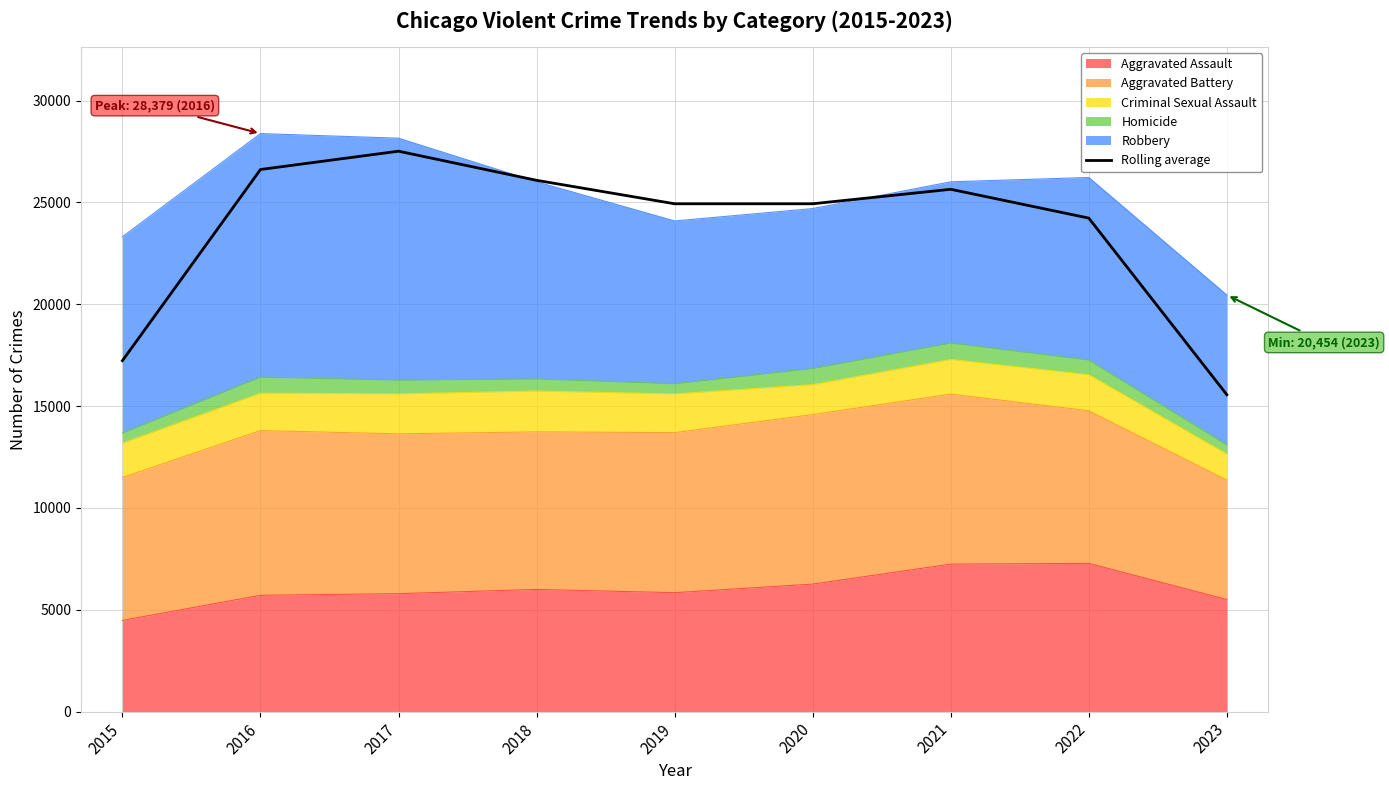

How many lines are shown in the chart?

1